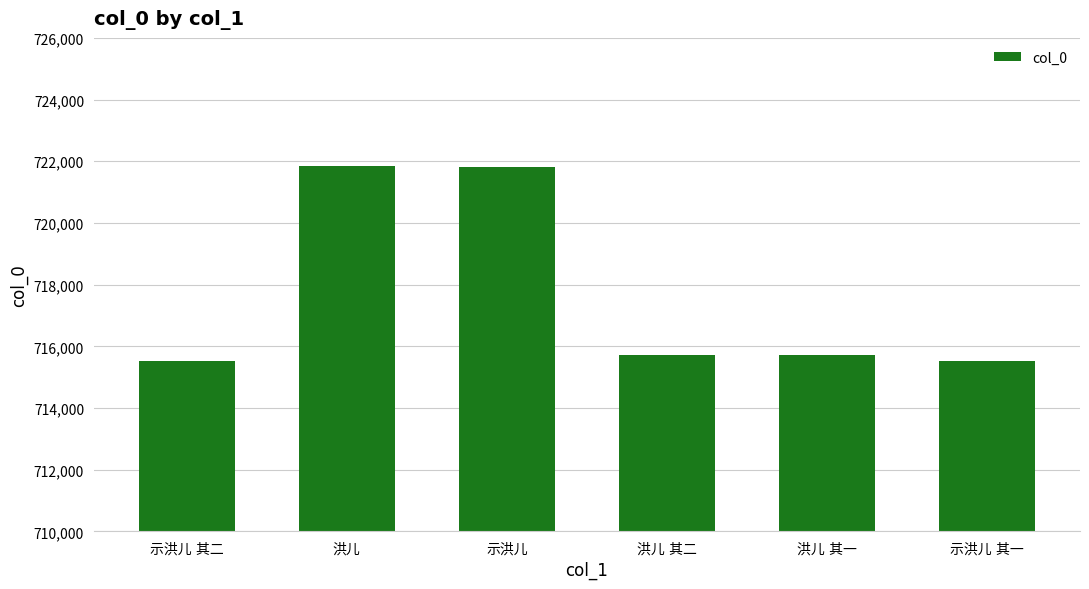

What is the smallest value displayed?

715513